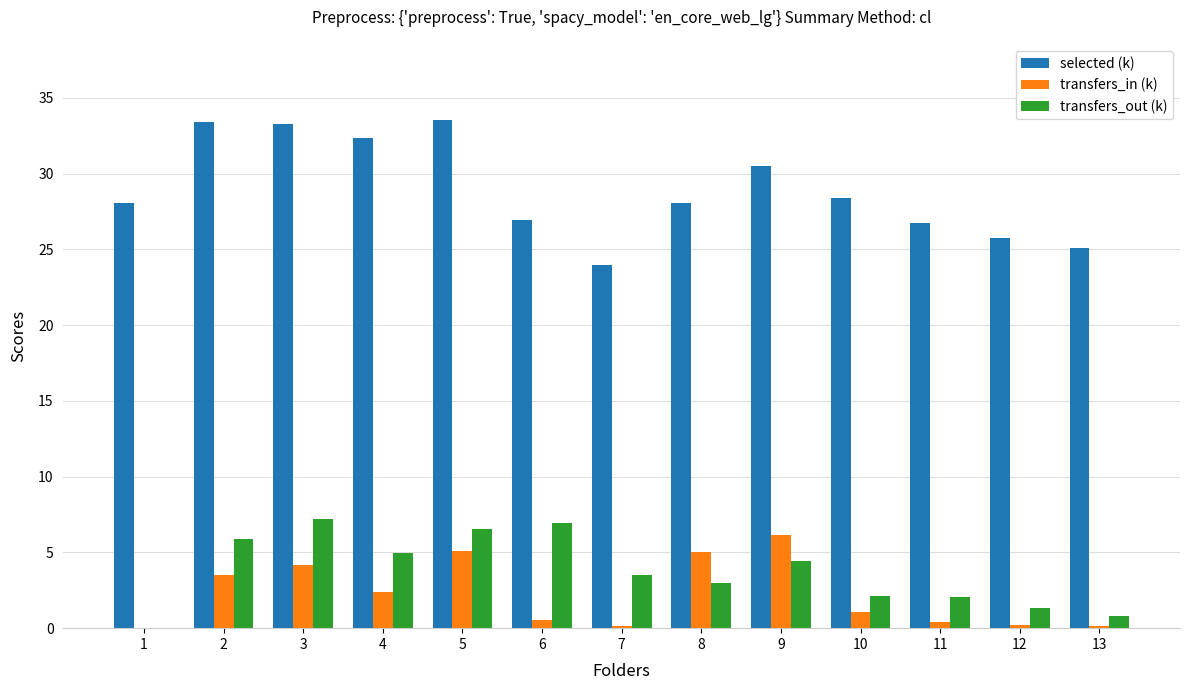

What are all the series names shown in the legend?

selected (k), transfers_in (k), transfers_out (k)